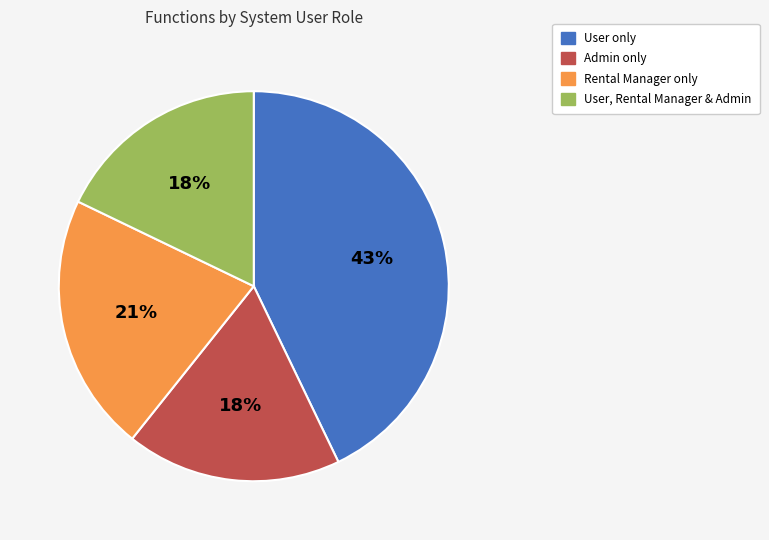

How many segments does this pie chart have?

4